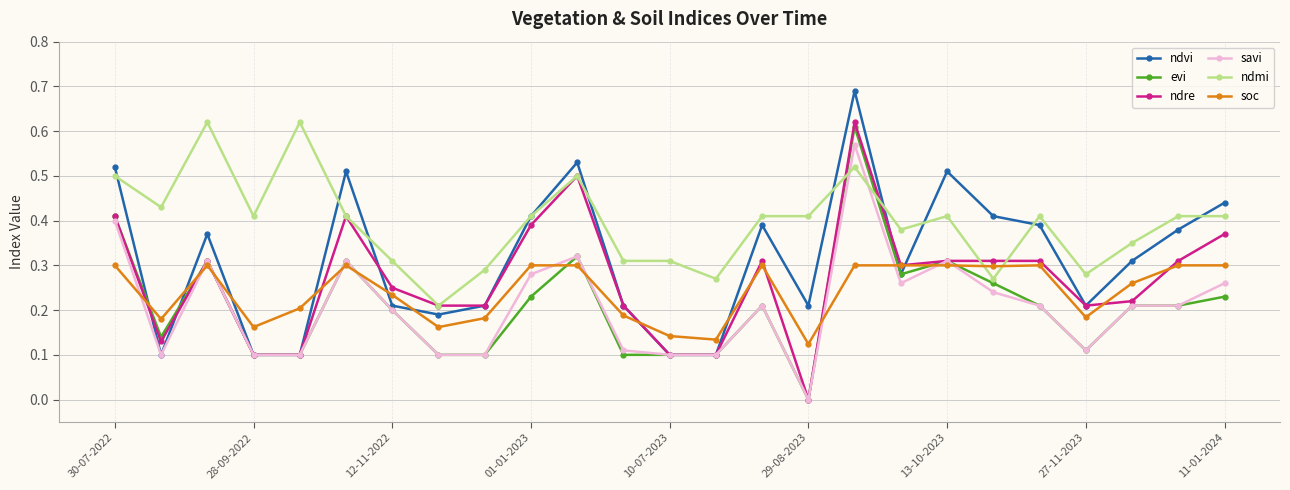

True or false: soc has more than 2 points higher than both neighbors.

True